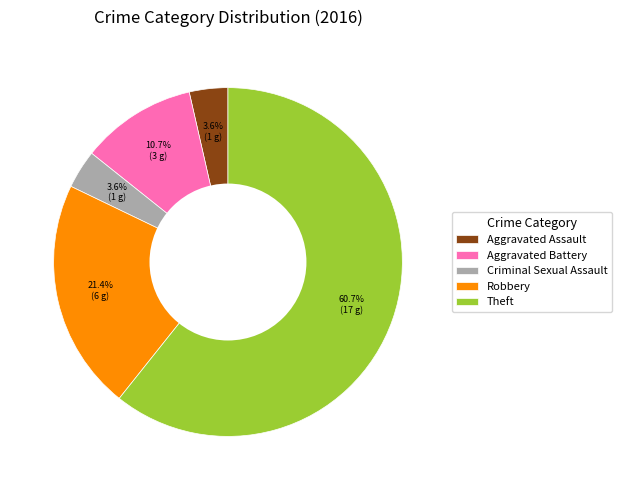

Which has a higher value, Criminal Sexual Assault or Robbery?

Robbery